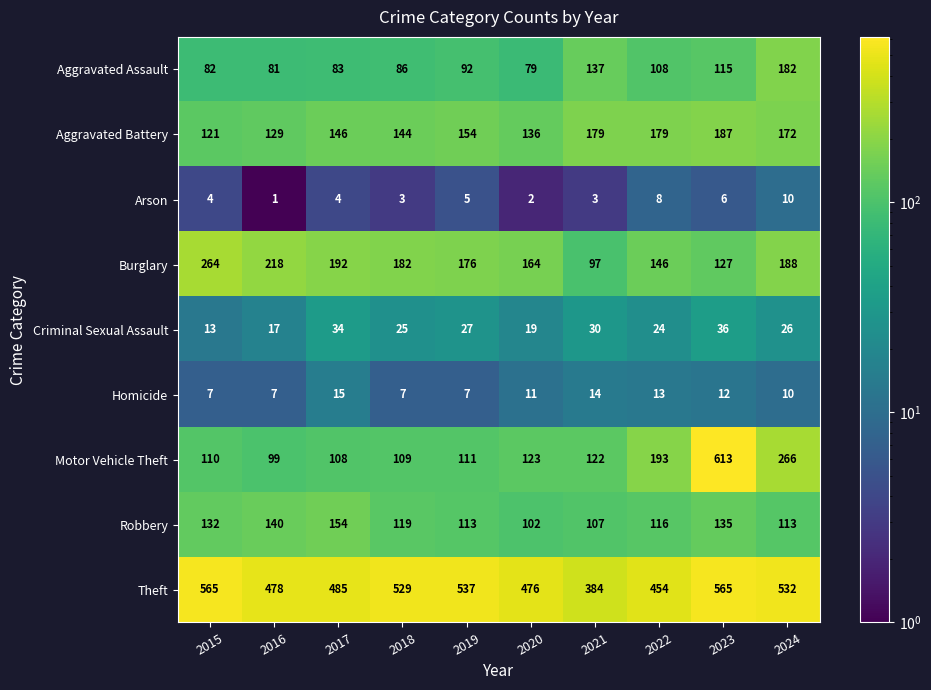

What is the approximate value of Homicide at 2023?

12